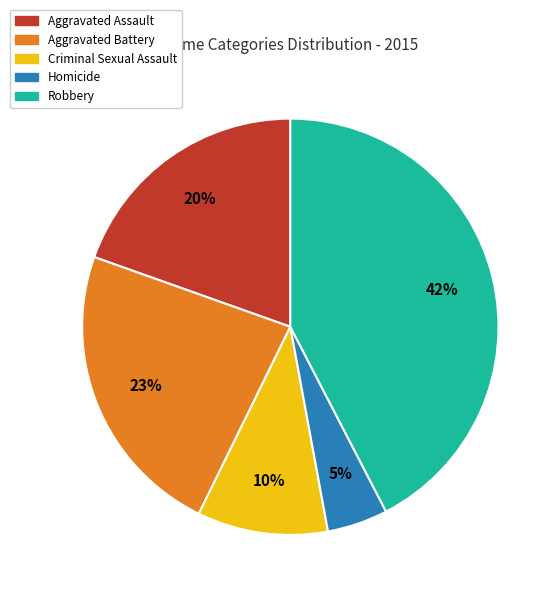

Which has a higher value, Aggravated Battery or Aggravated Assault?

Aggravated Battery